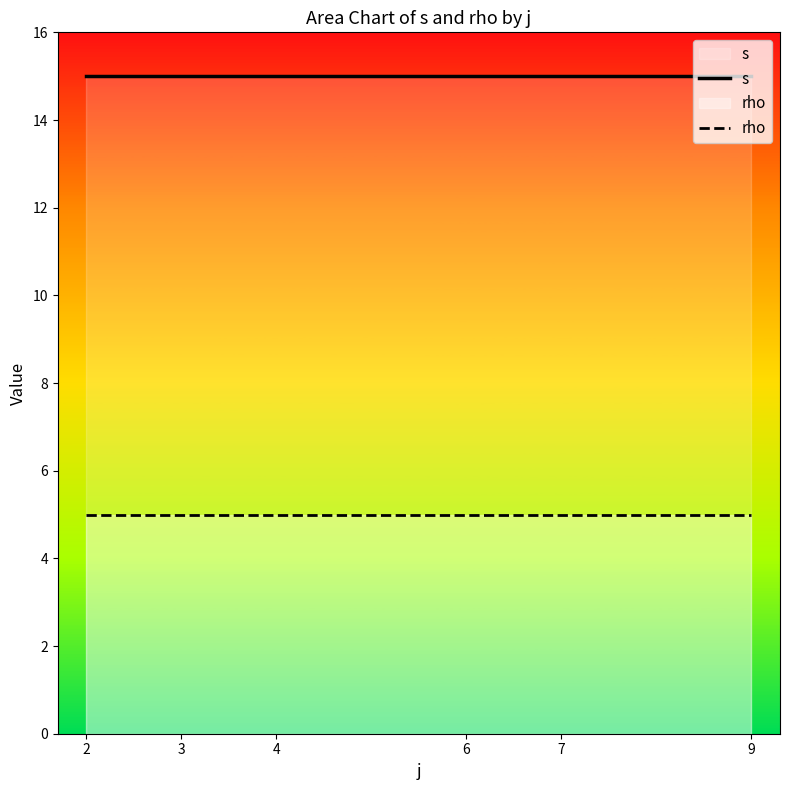

Which series has the largest total across all categories?

s